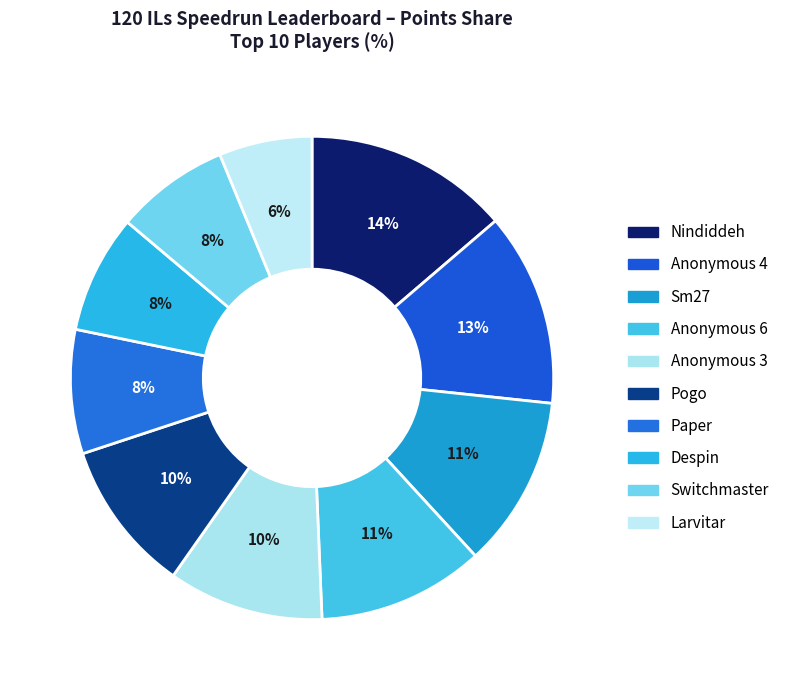

What percentage is the Sm27 slice, to the nearest percent?

11%